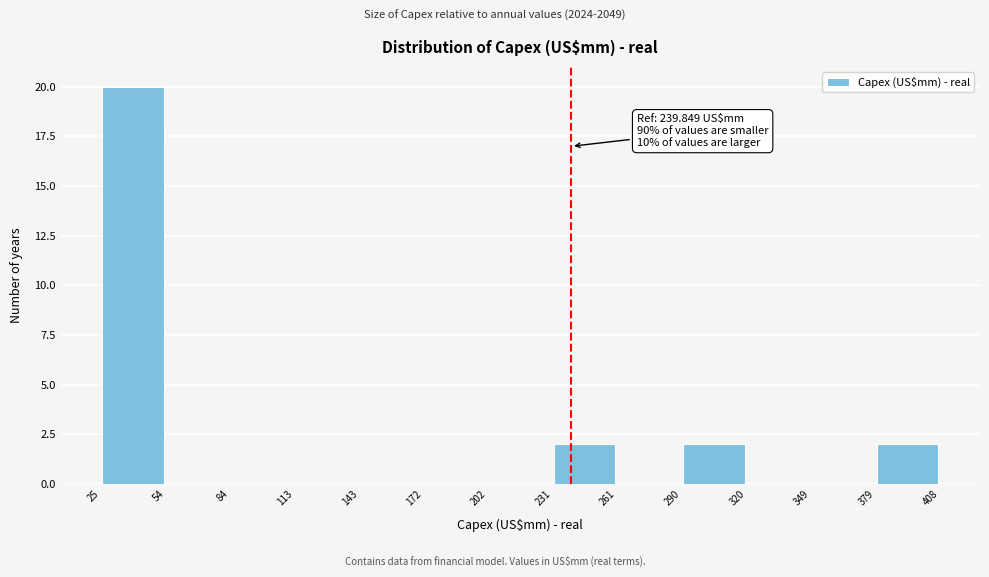

Over which range of the x-axis is the bar tallest?

25 to 54